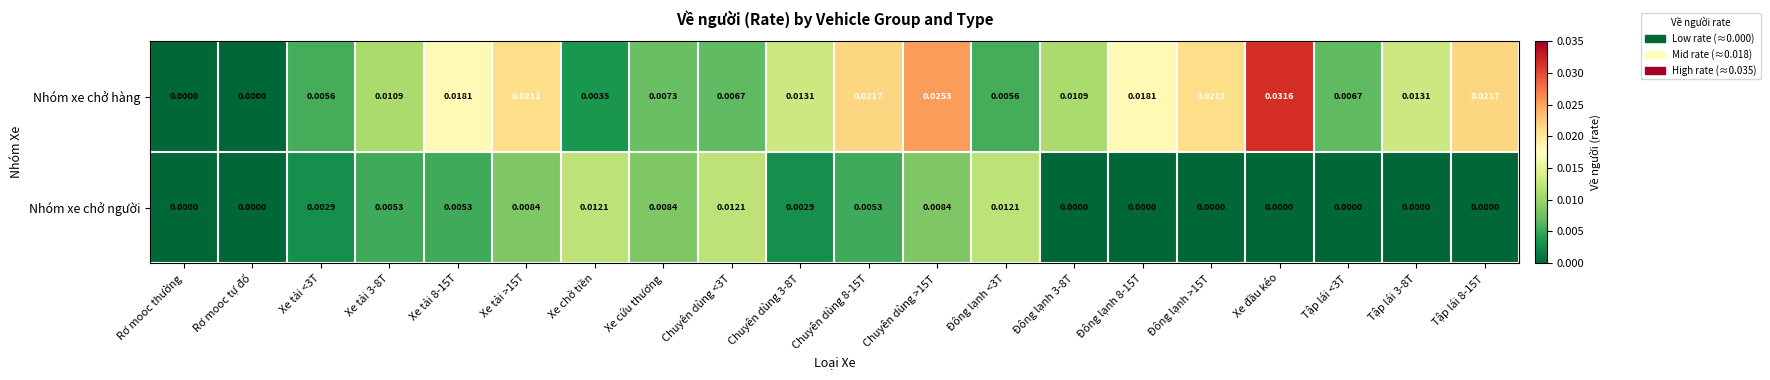

Between Chuyên dùng 8-15T and Đông lạnh <3T, which series saw the biggest shift?

Nhóm xe chở hàng